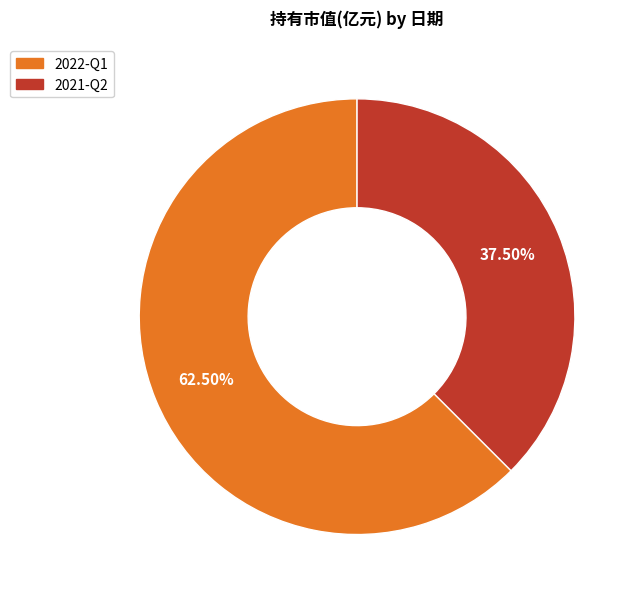

Count the number of slices in the pie.

2